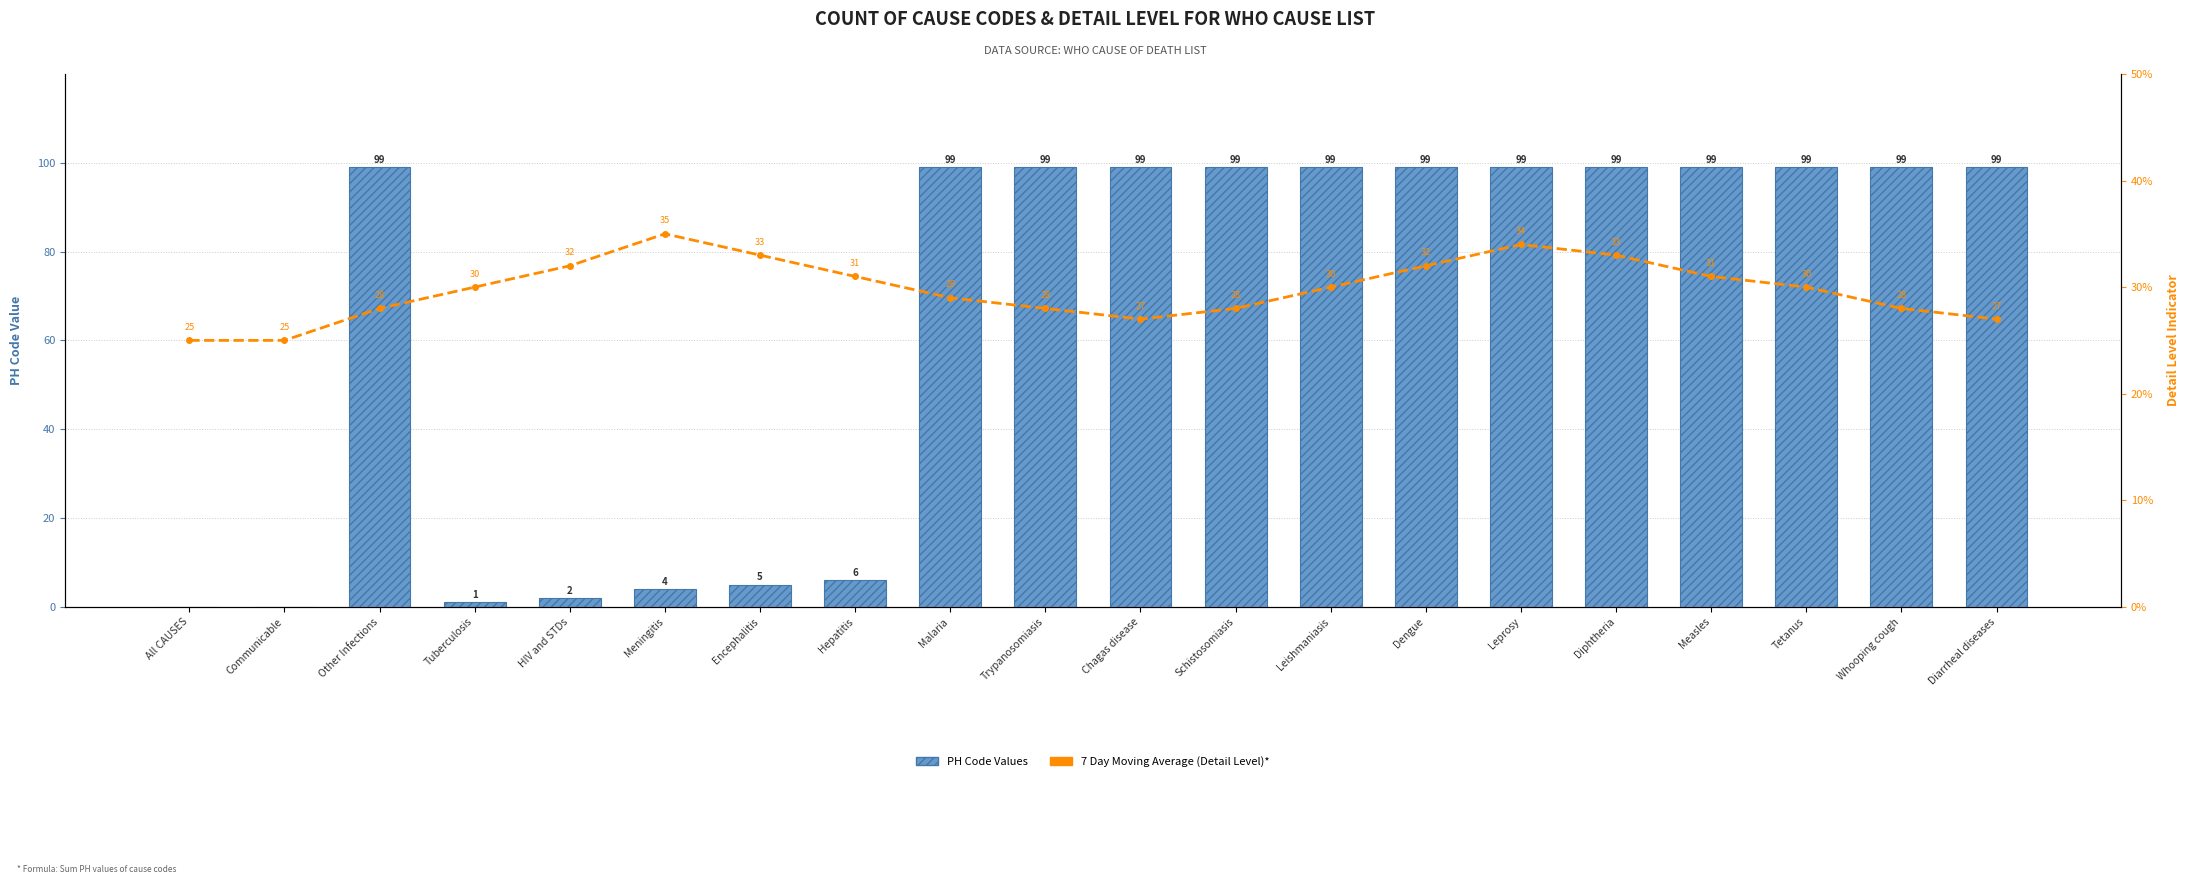

Which category has the lowest value in the 7 Day Moving Average (Detail Level)* series?

All CAUSES